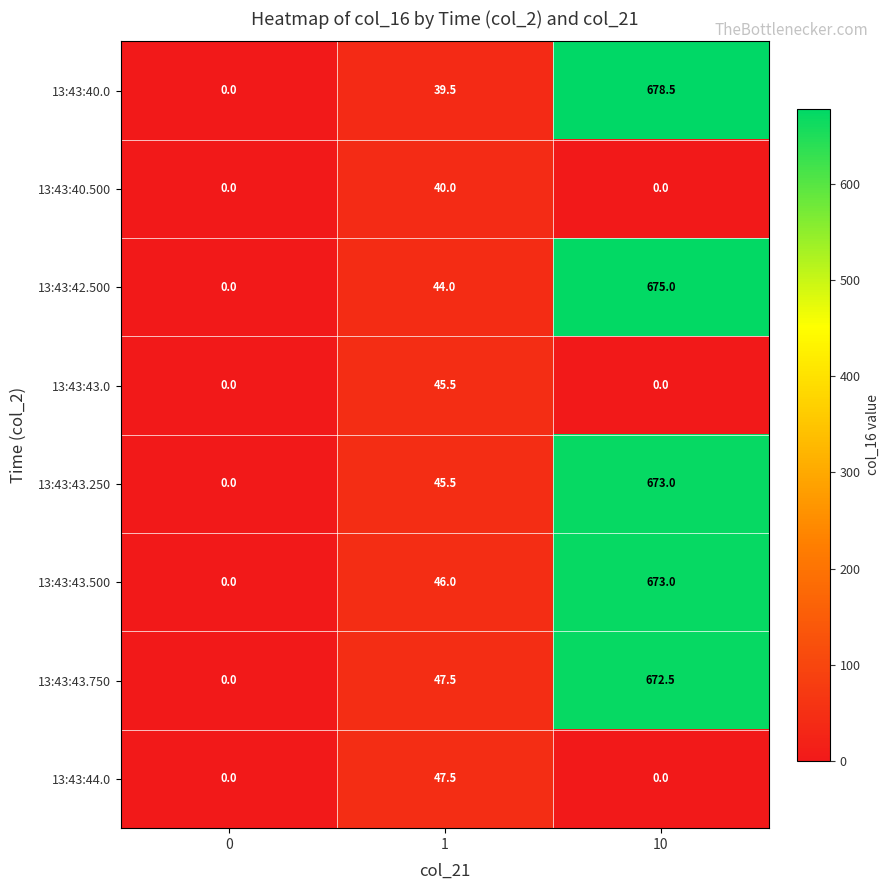

What is the sum of all 13:43:43.0 values?

45.5